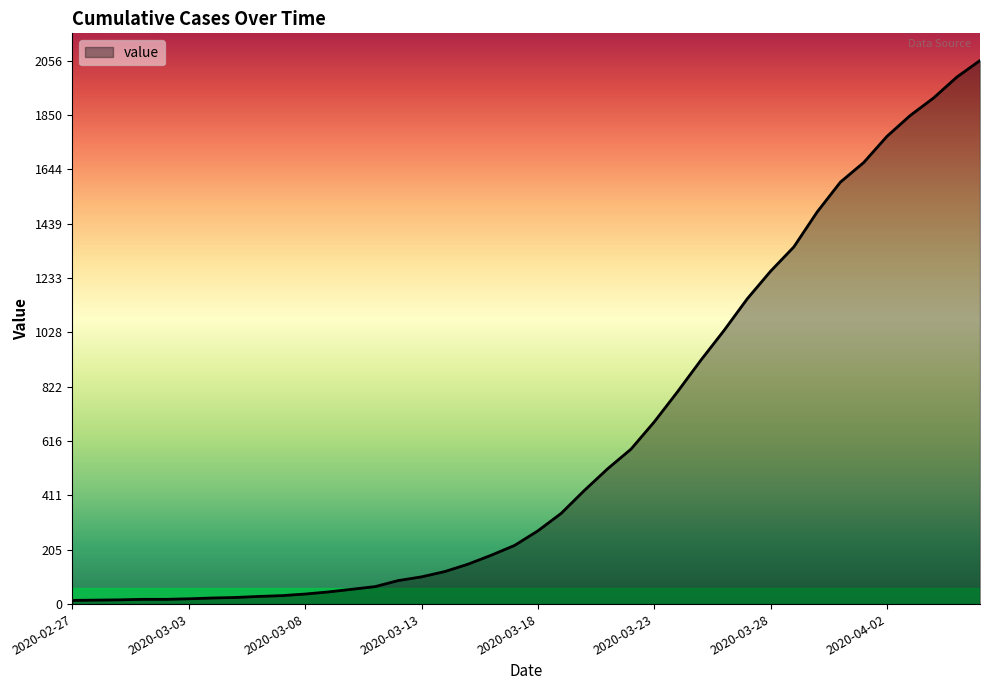

Count the number of categories in the chart.

40